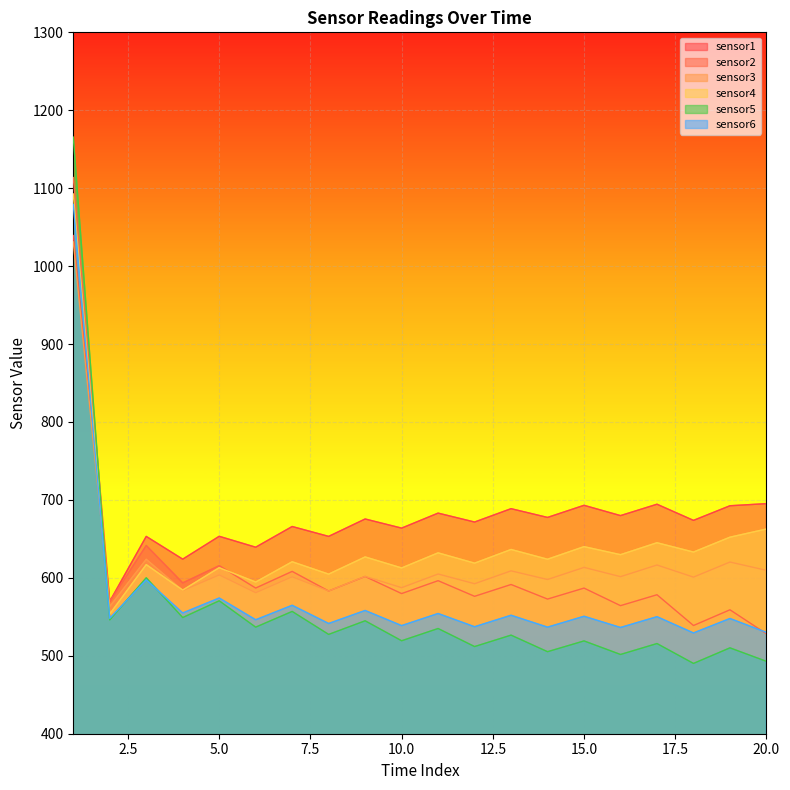

The sensor2 series shows 179.2 at 2. True or false?

False